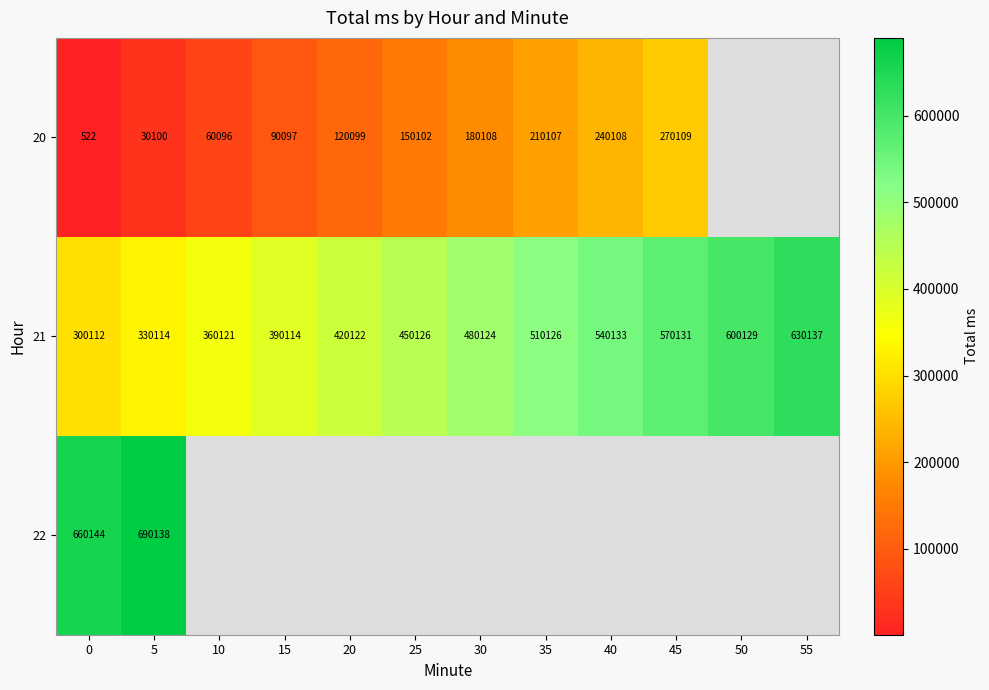

What is the difference between the highest and lowest values at 30?

300016.0